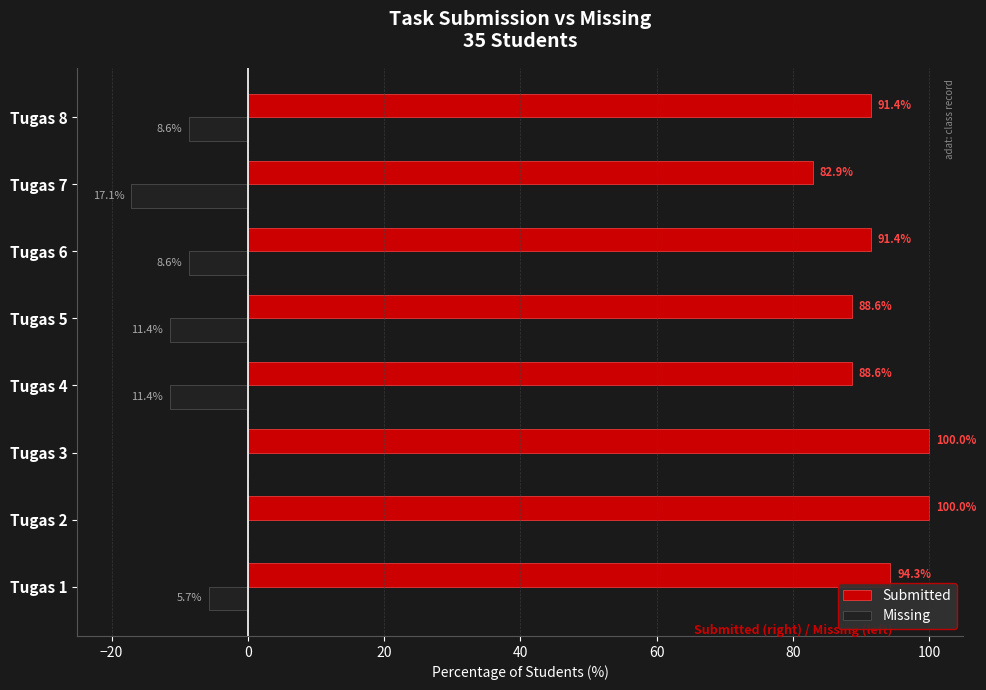

Read the Submitted value at Tugas 7.

82.9